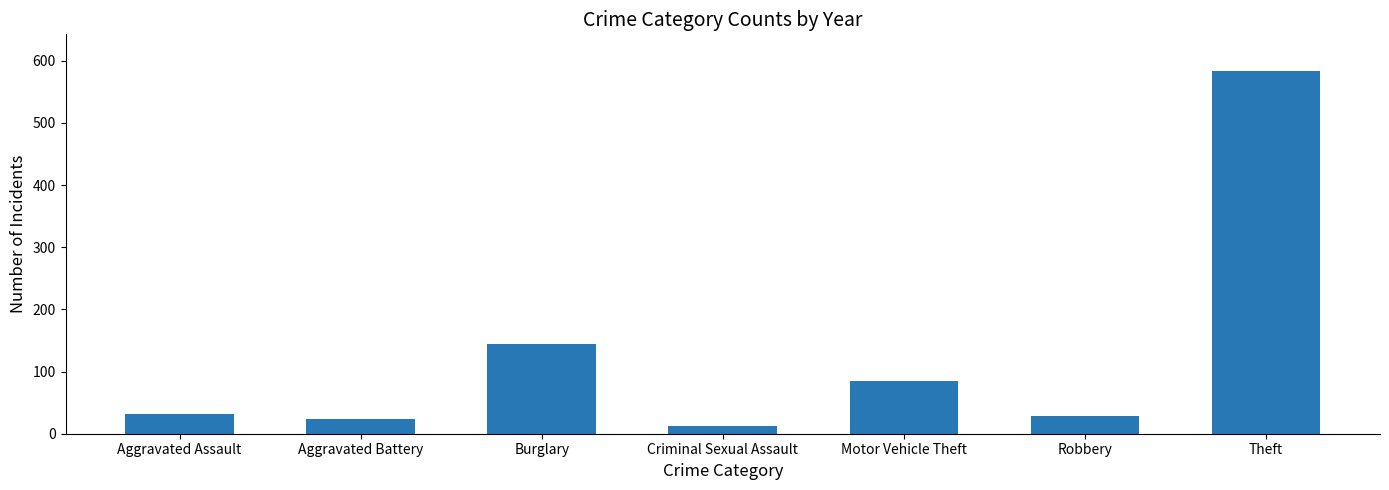

What position from the right is Criminal Sexual Assault?

4